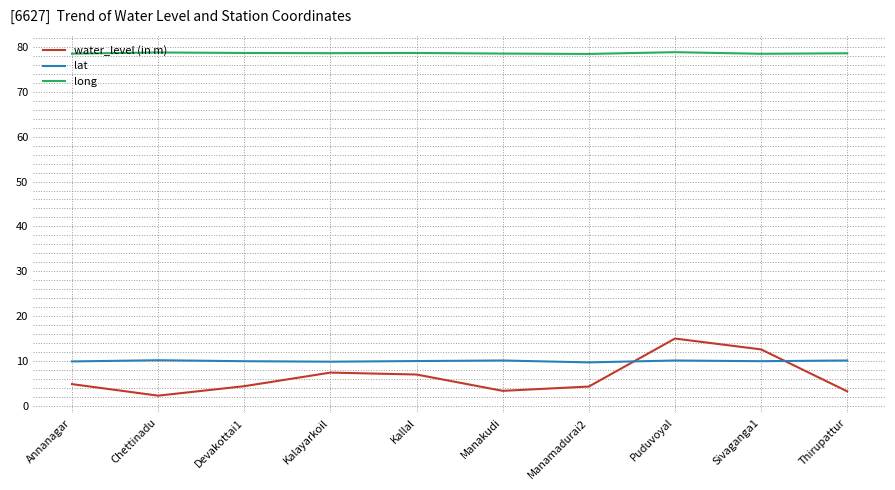

What position from the left is Kalayarkoil?

4